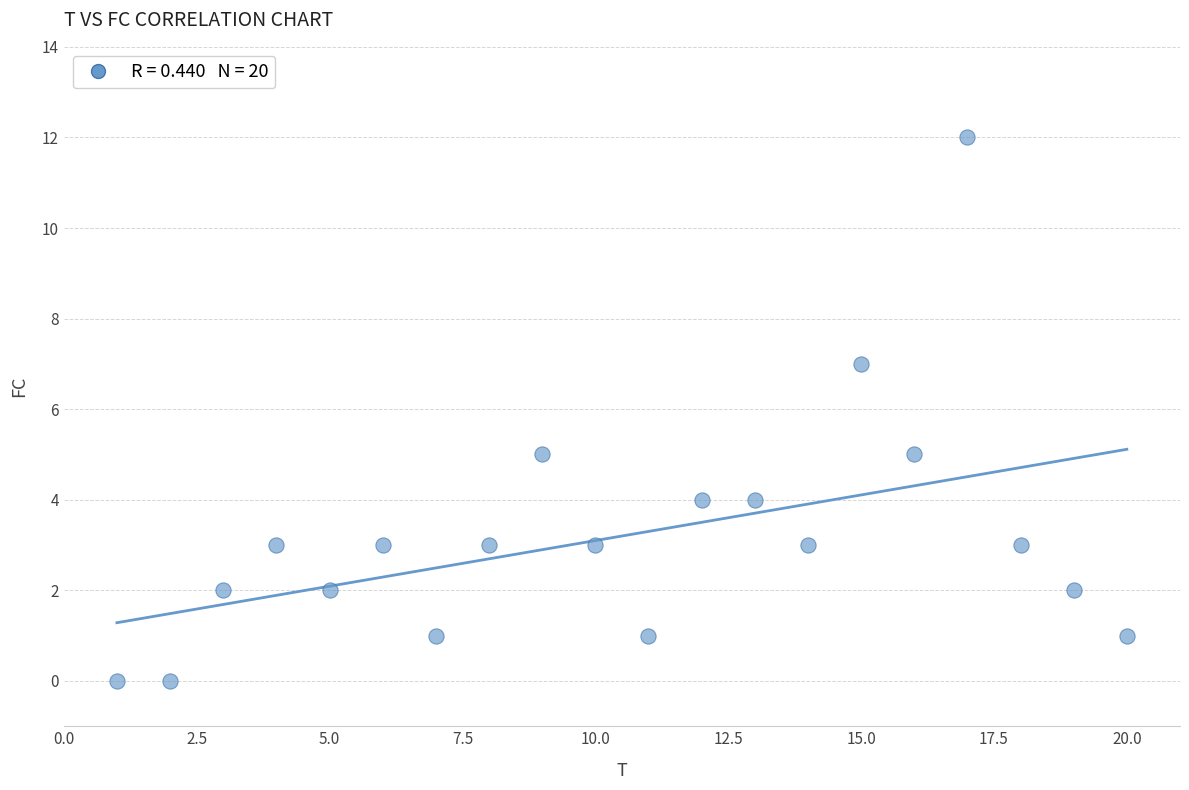

What is the range of X values (max minus min)?

19